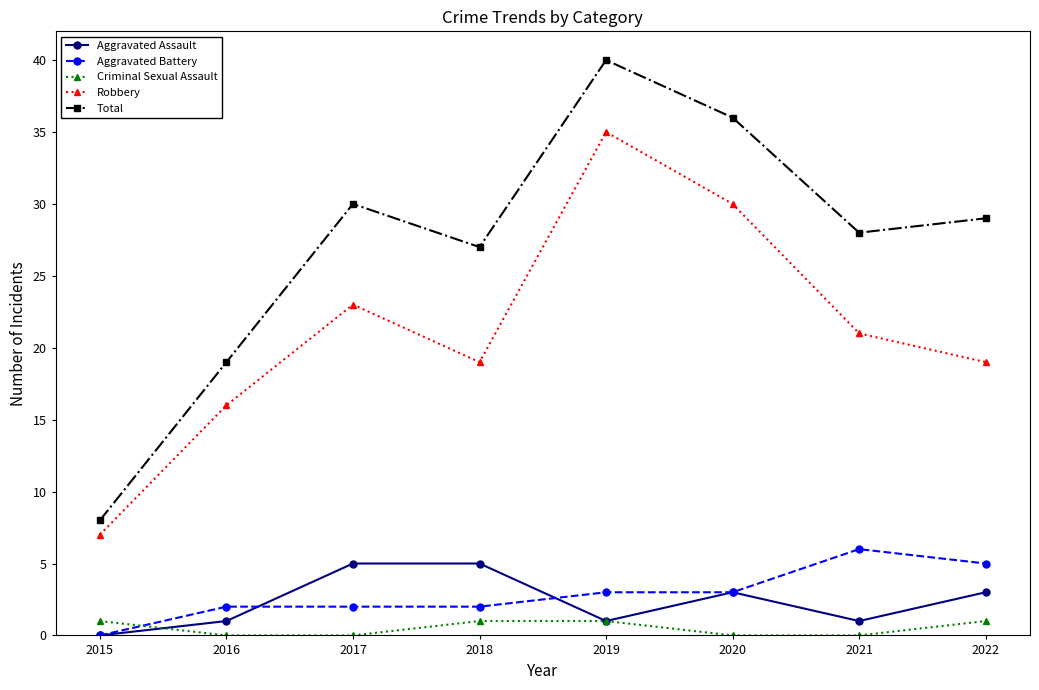

How many Aggravated Assault values are between 1 and 5?

7